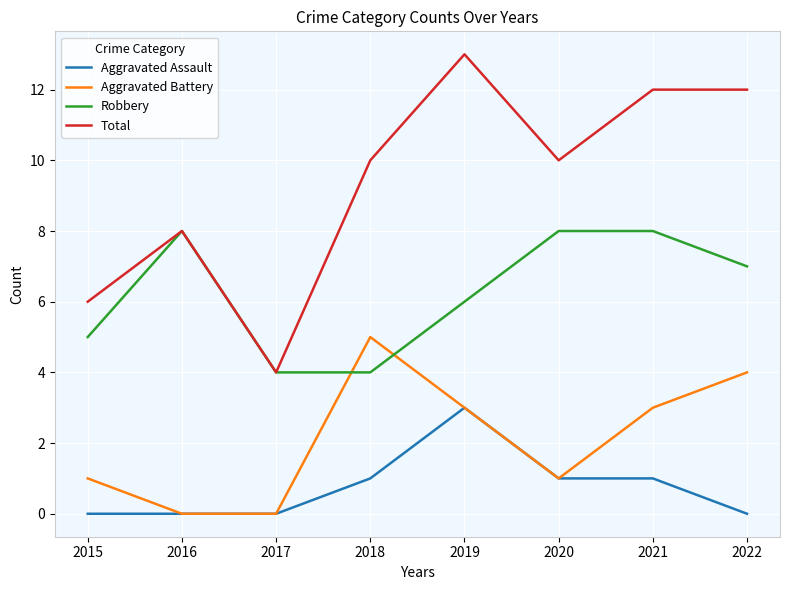

How many interior local valleys does the Total series have?

2